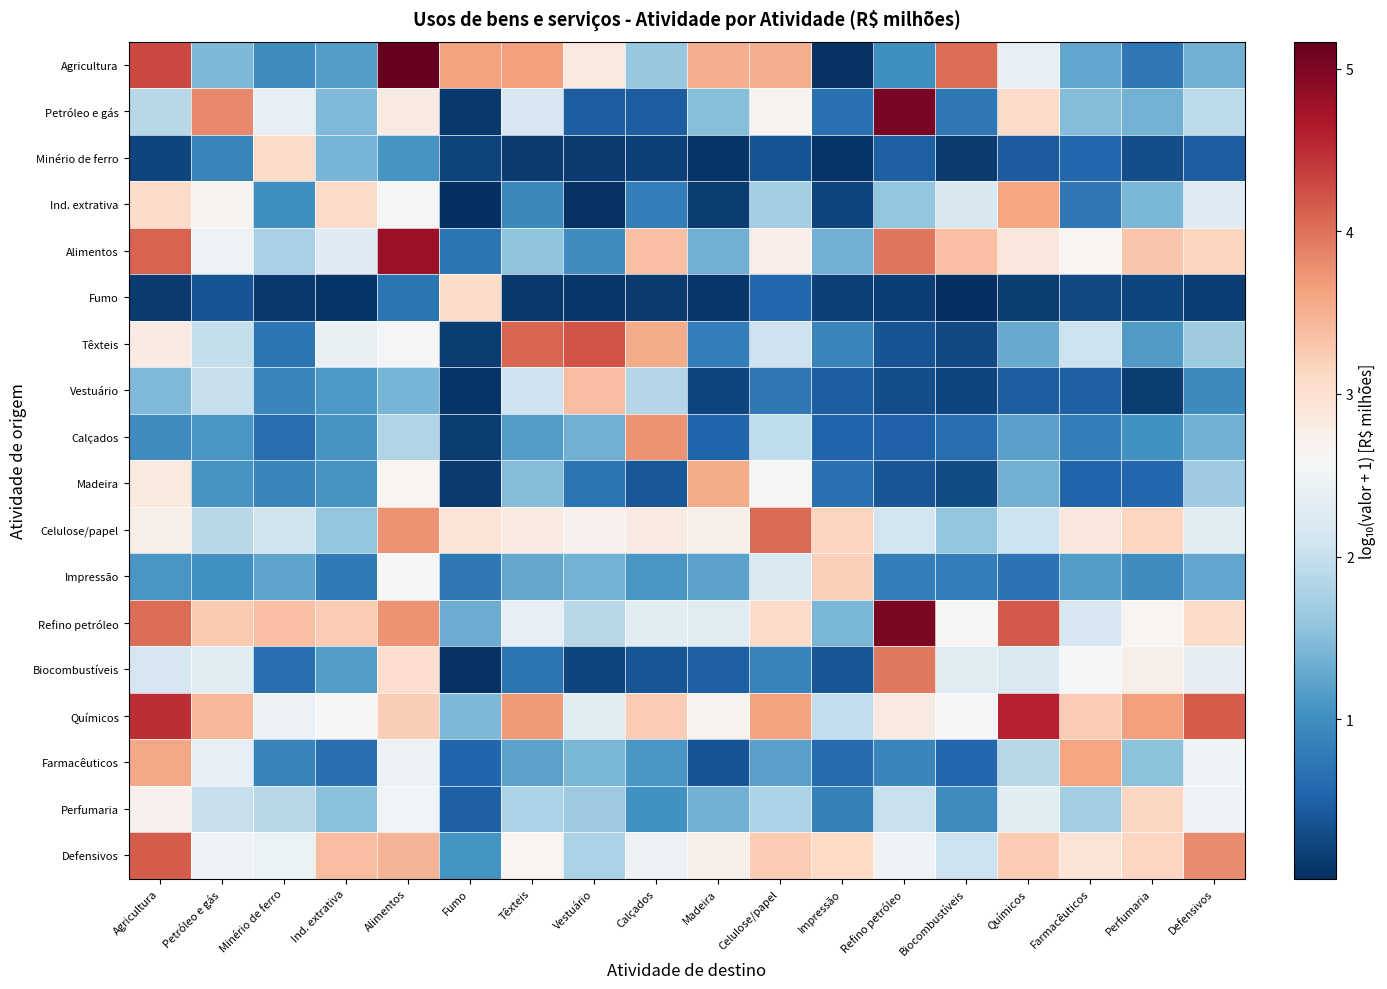

At which category is the sum across all series the highest?

Alimentos